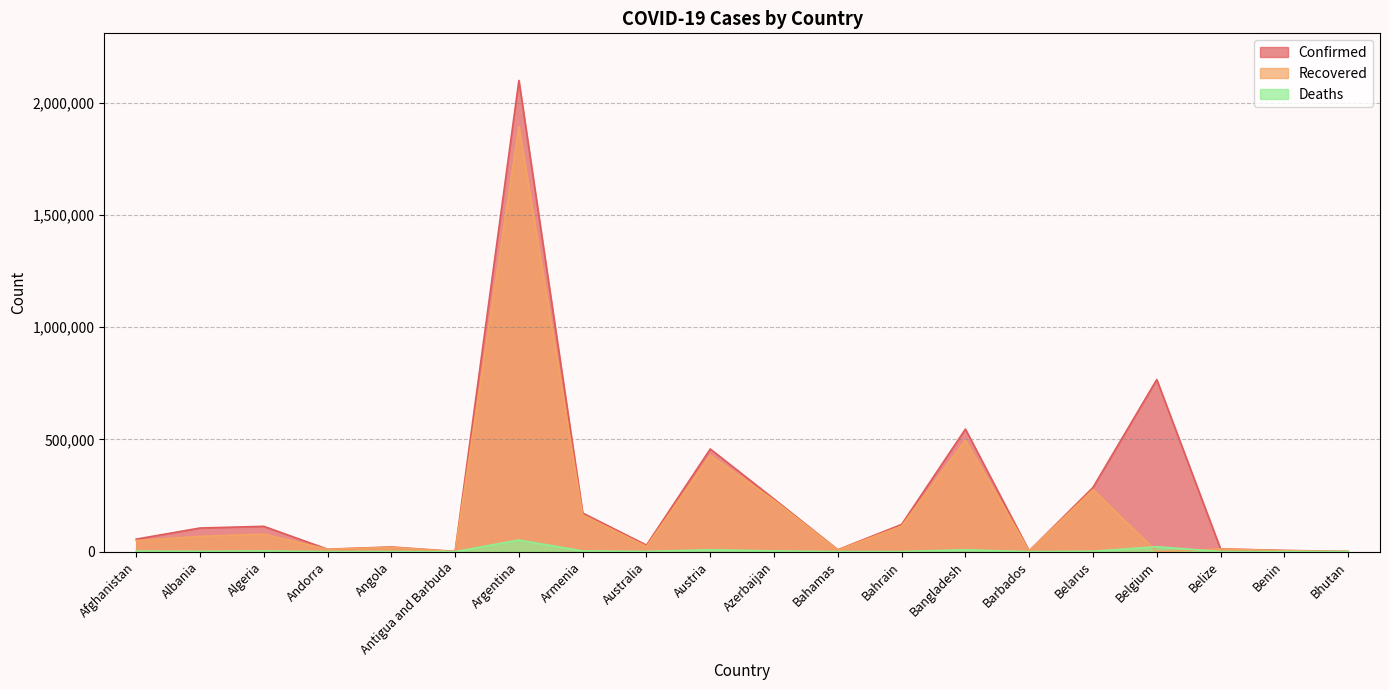

At Bahrain, list the series in order from largest to smallest.

Confirmed, Recovered, Deaths